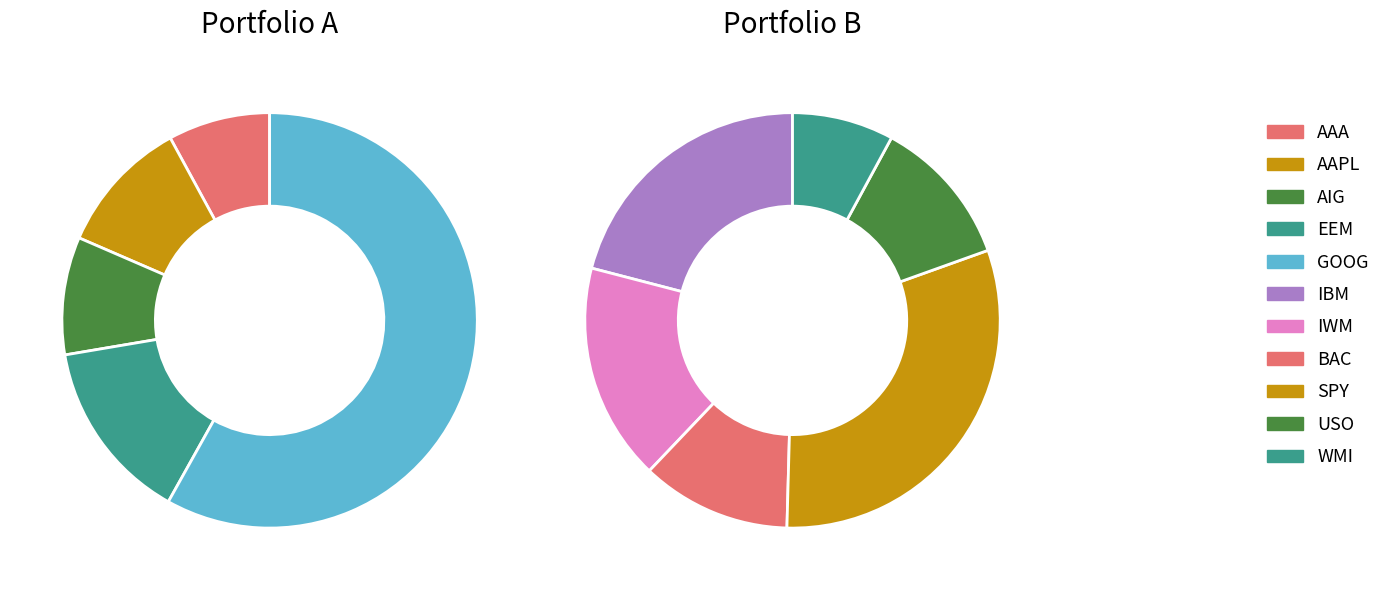

Which category has the smallest portion of the pie?

WMI